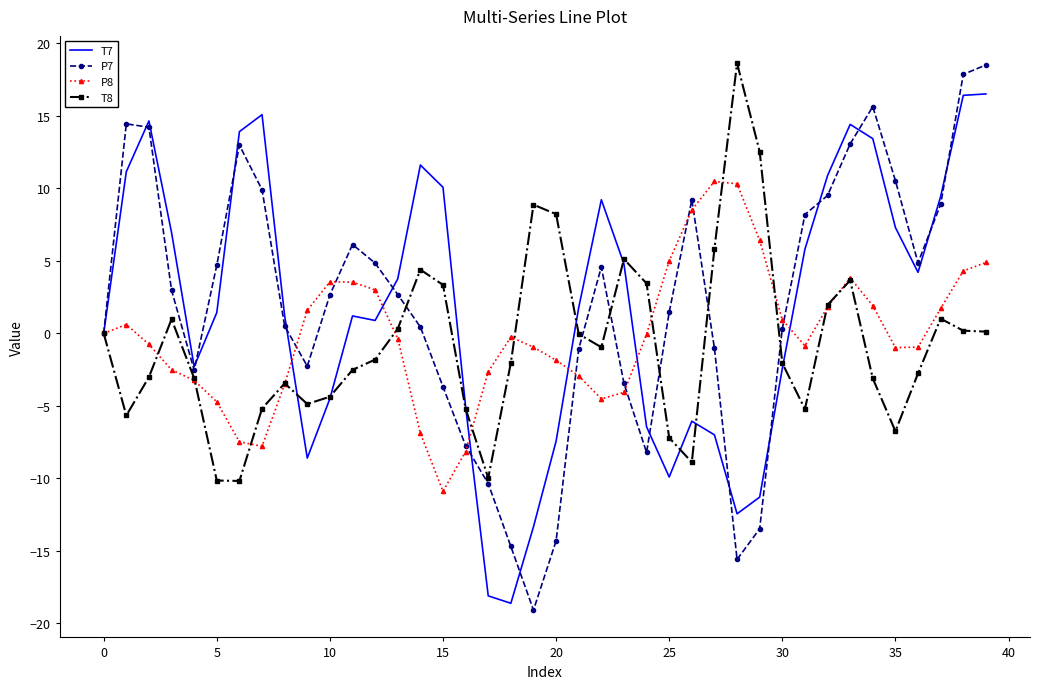

What is the smallest value displayed?

-19.1